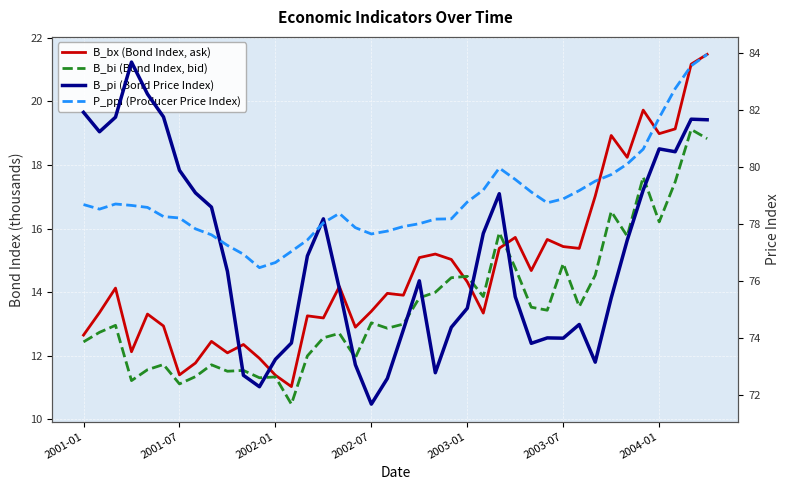

What are all the series names shown in the legend?

B_bx (Bond Index, ask), B_bi (Bond Index, bid), B_pi (Bond Price Index), P_ppi (Producer Price Index)